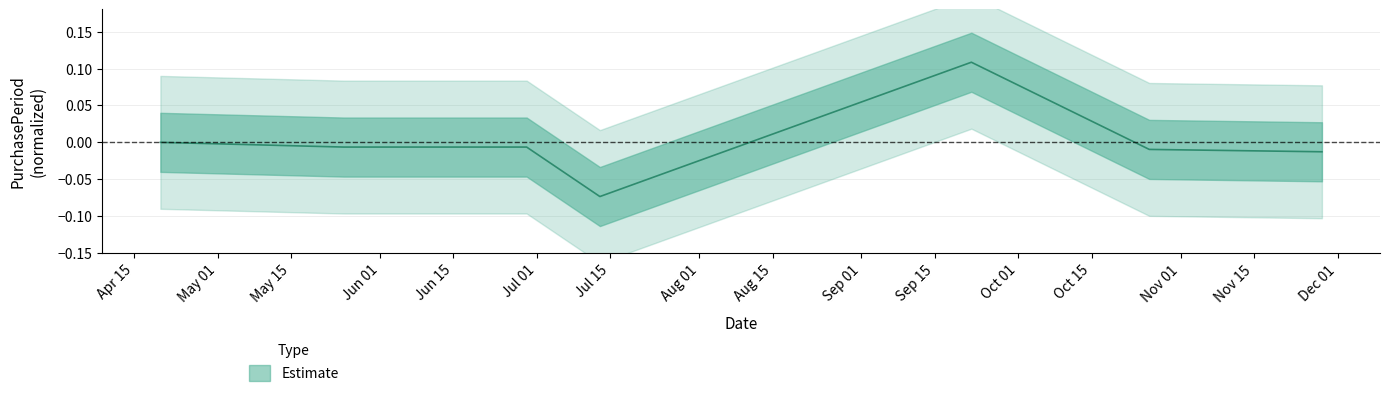

How many positive values are there?

1